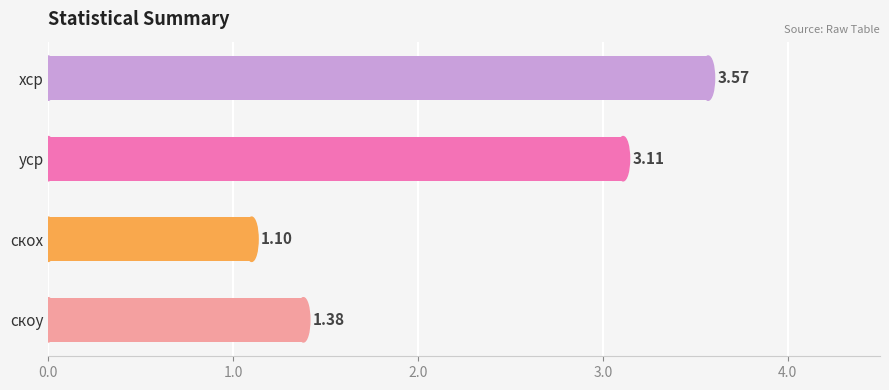

What is the average value?

2.3